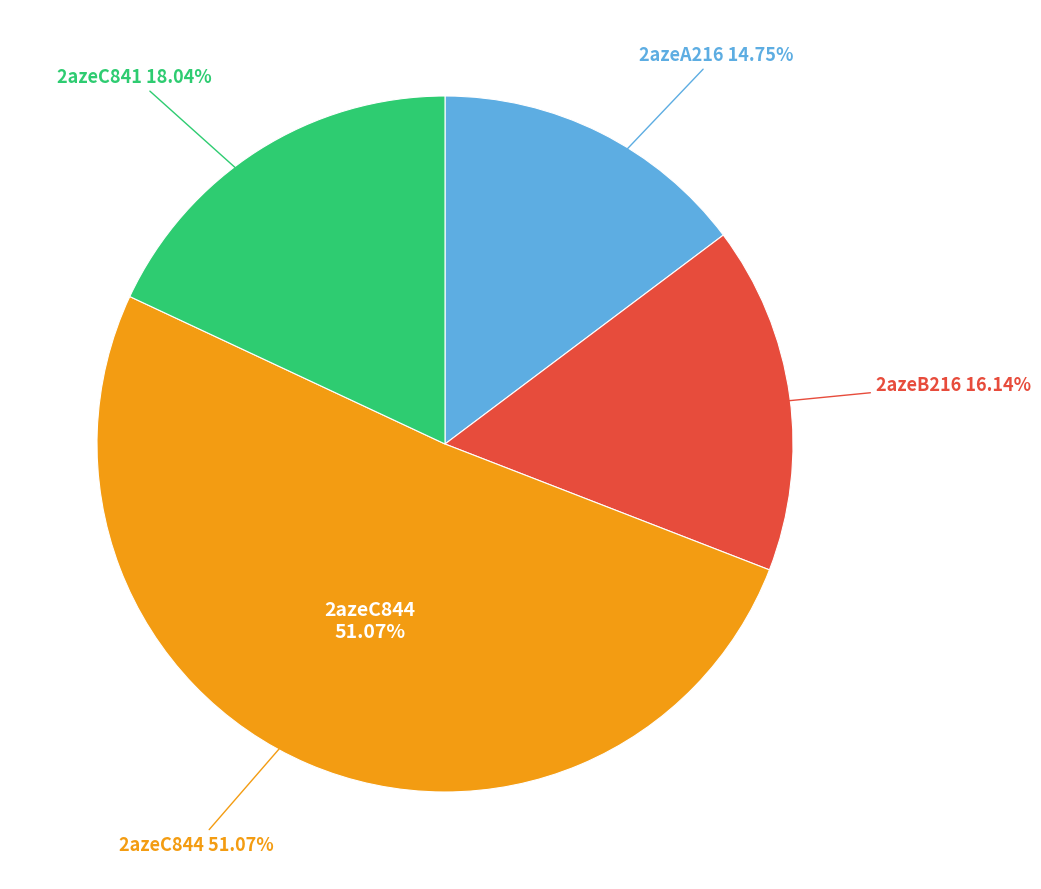

To the nearest percent, what is the average slice percentage?

25%